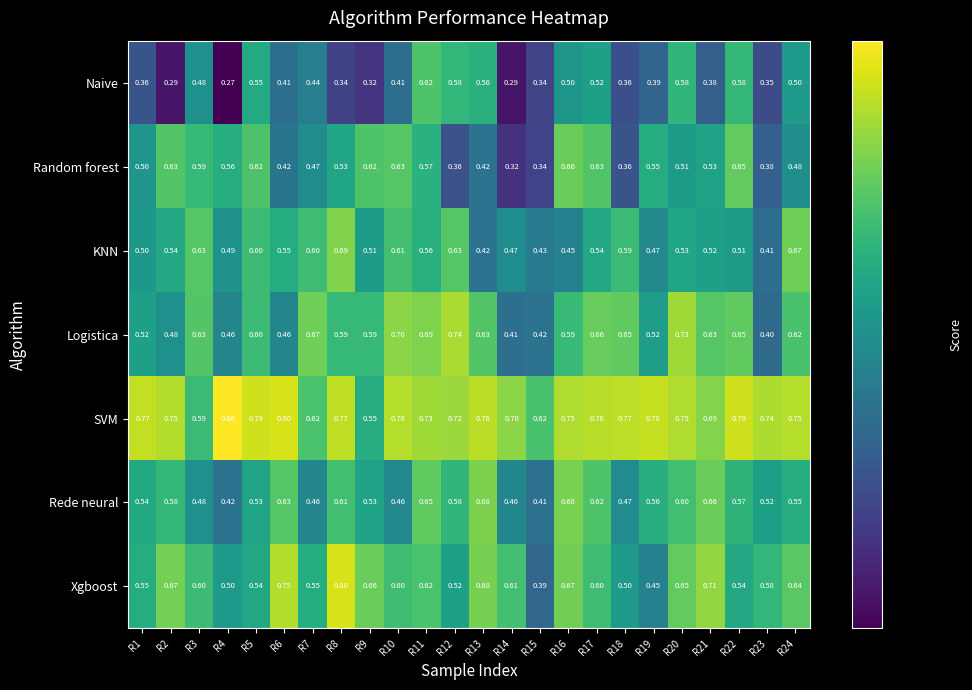

Between R5 and R18, which series saw the biggest shift?

Random forest